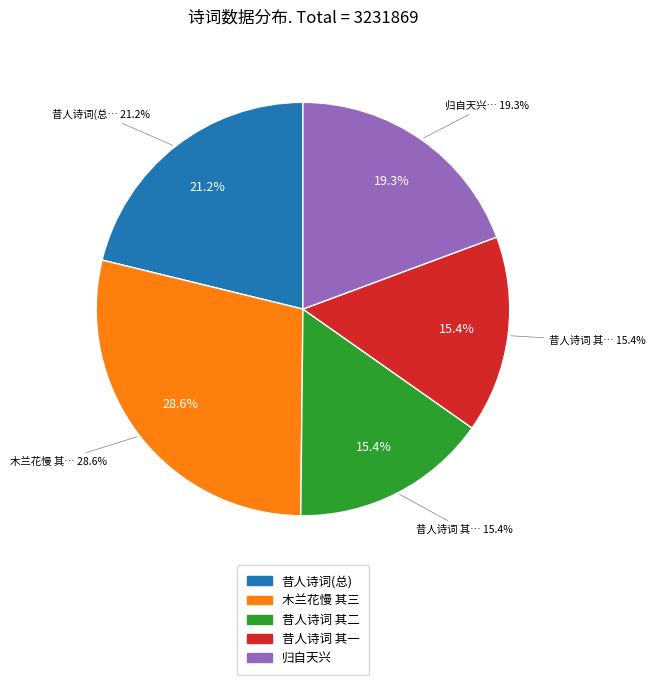

Do 昔人诗词往往有用谢娘字相因已久不知其何指也余诗亦偶用之致来唐勒之疑戏占答客 其二 and 昔人诗词往往有用谢娘字相因已久不知其何指也余诗亦偶用之致来唐勒之疑戏占答客 together represent more than half of the pie?

No